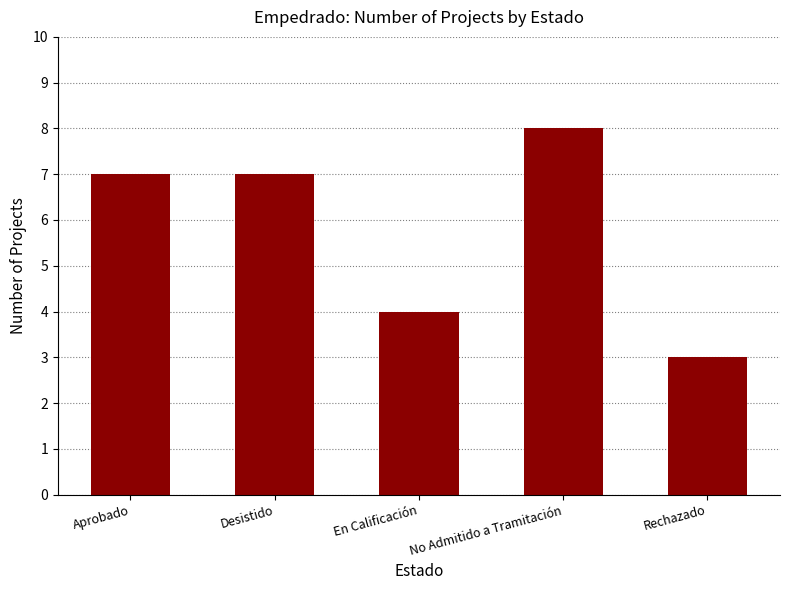

What is the maximum value shown in the chart?

8